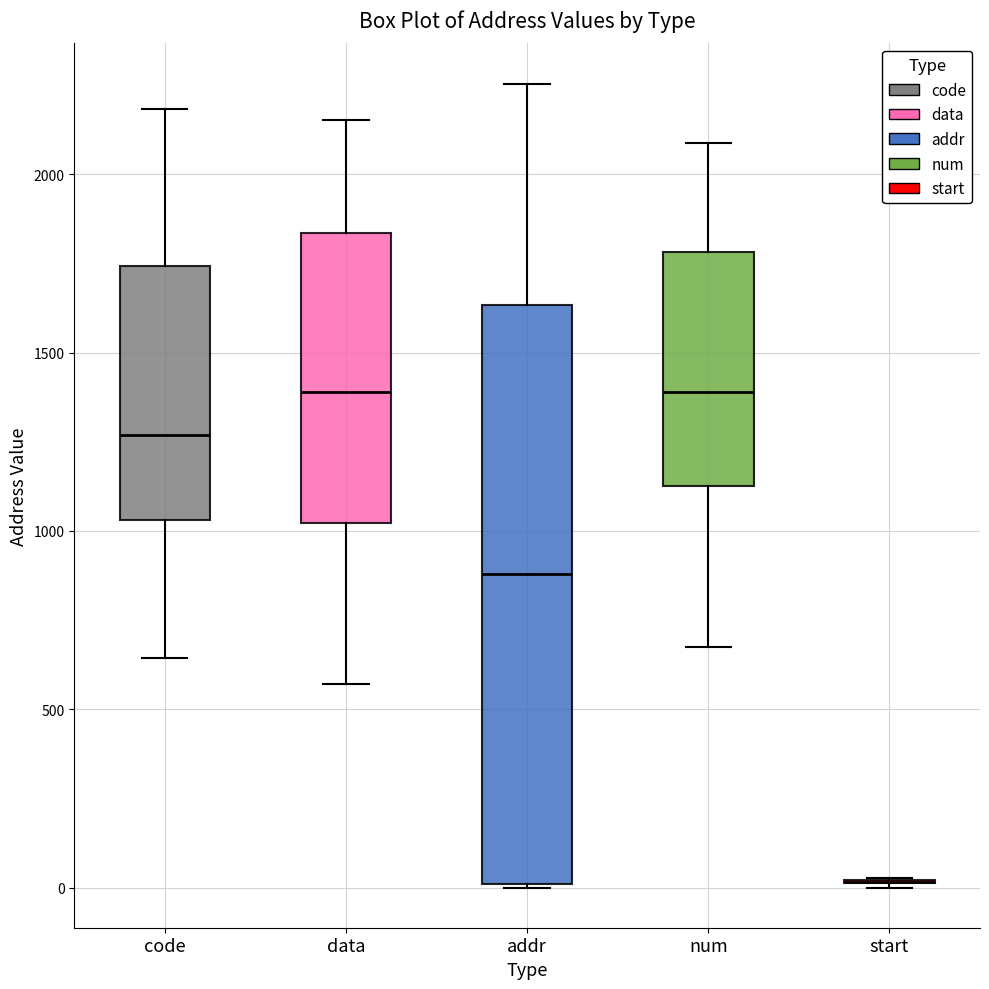

Reading left to right, transcribe this box plot: for each box, give where its median line is, the range the box spans, and where its two whiskers end, as read against the y-axis. The values are not printed on the chart, so give them approximately, as read against the axis.

code: median 1250, box 1050 to 1750, whiskers 650 to 2200
data: median 1400, box 1000 to 1850, whiskers 550 to 2150
addr: median 900, box 0 to 1650, whiskers 0 to 2250
num: median 1400, box 1100 to 1800, whiskers 650 to 2100
start: box collapsed to a line at 0, whiskers 0 to 50